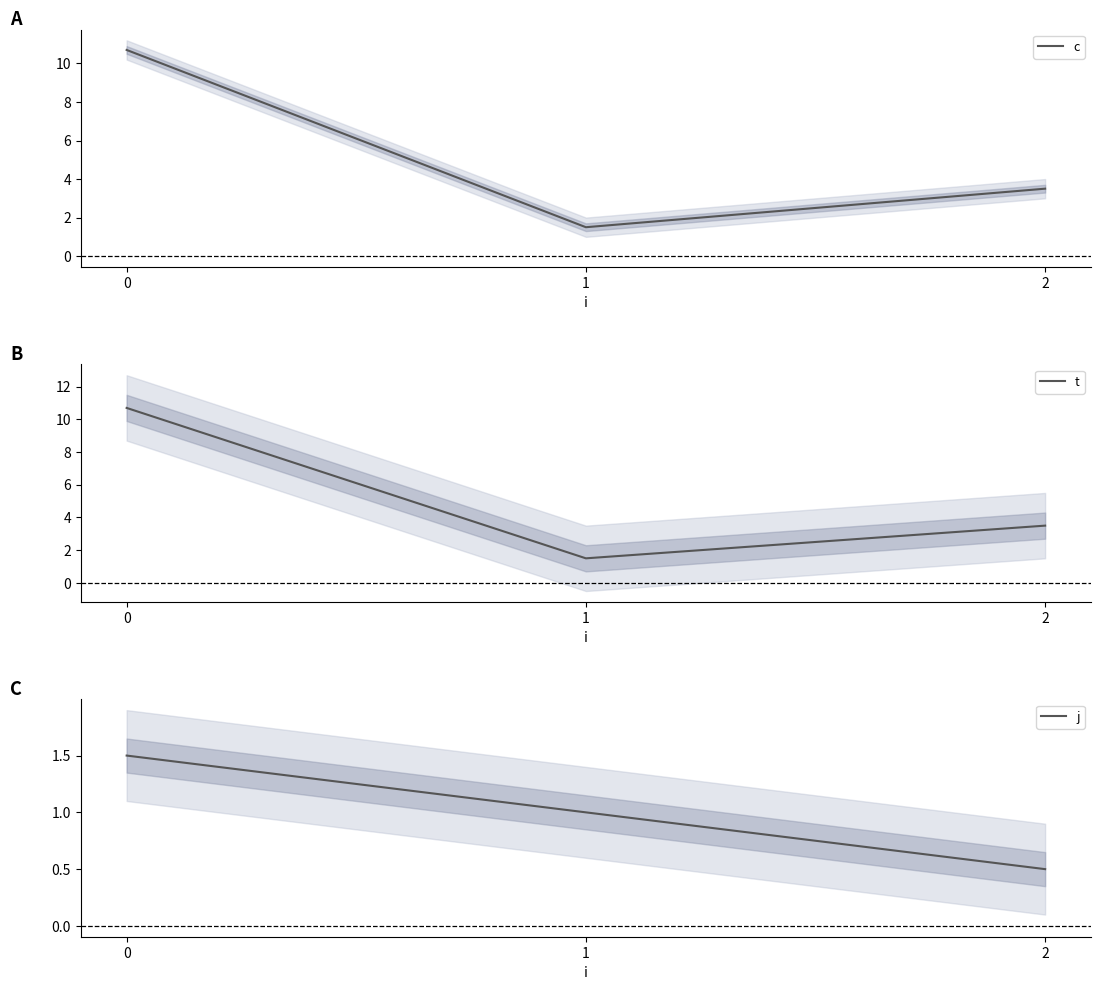

Reading right to left, list all the values displayed in this chart.

c: 2=3.5	1=1.5	0=10.7
t: 2=3.5	1=1.5	0=10.7
j: 2=0.5	1=1.0	0=1.5